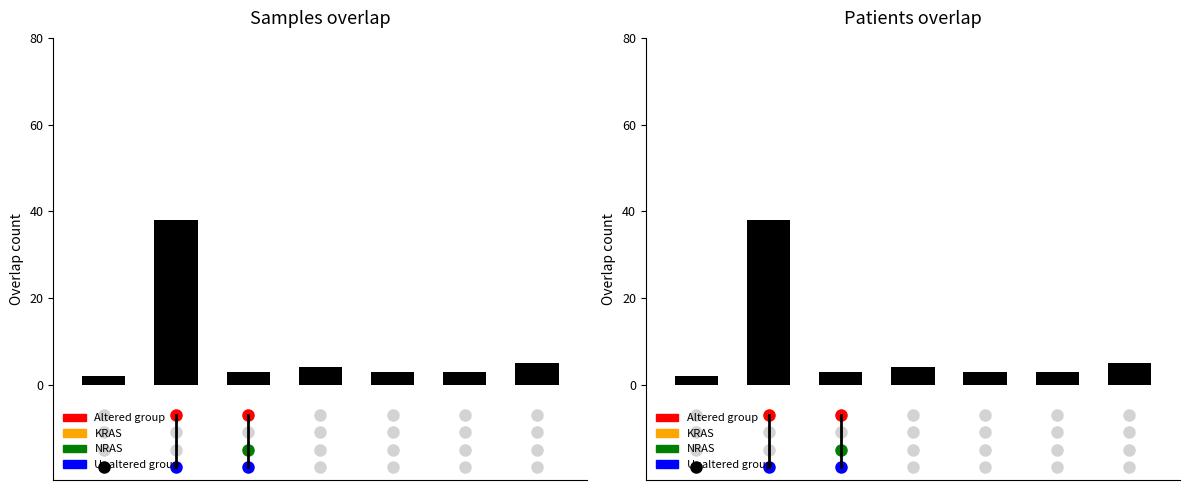

Between 1 and 4, which is larger?

1